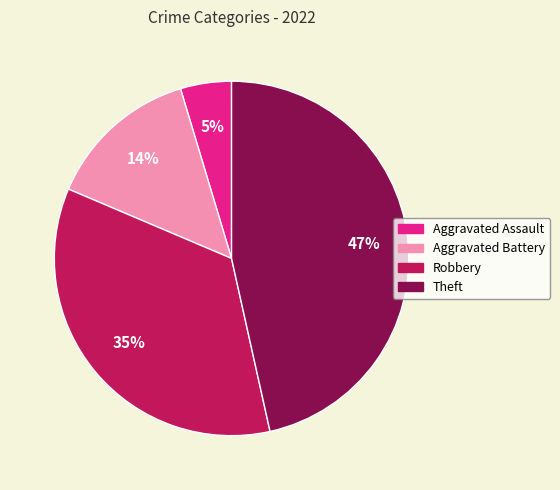

Count the number of slices in the pie.

4